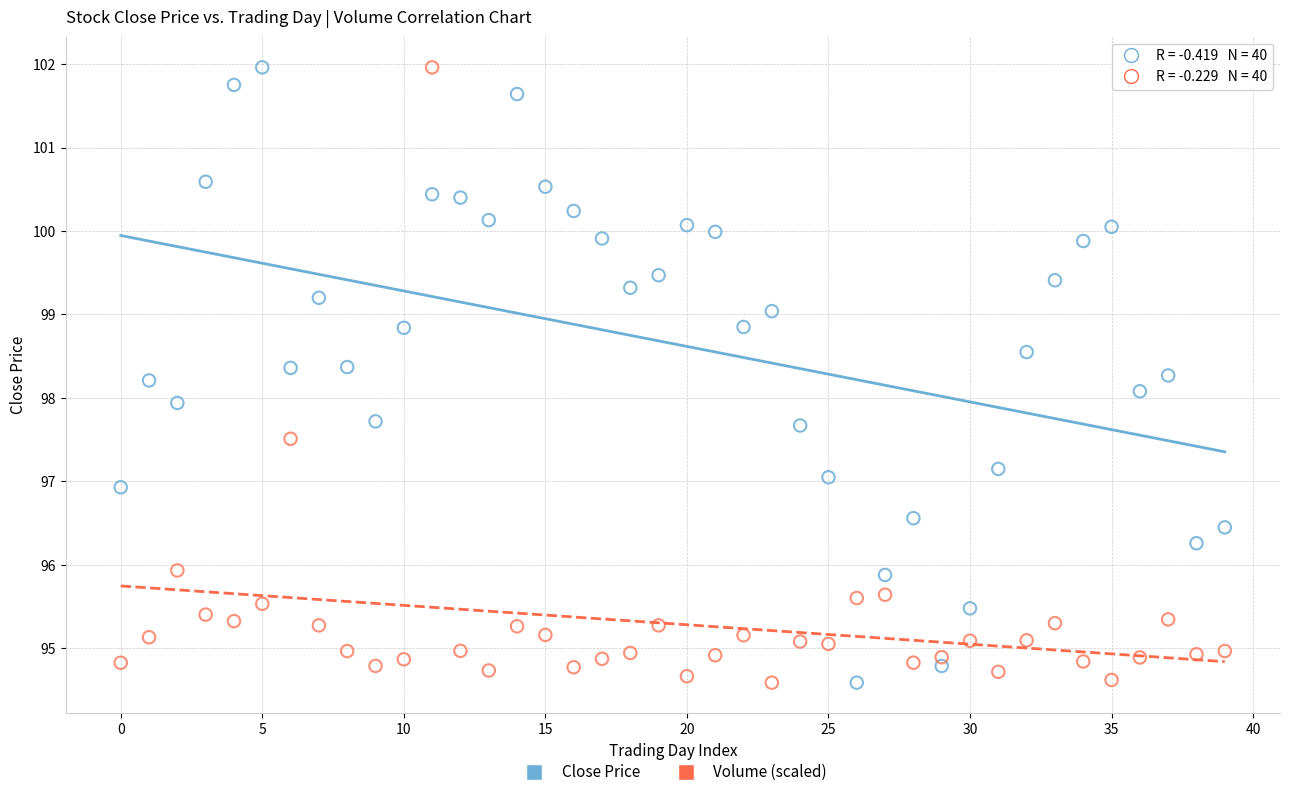

What are all the series names shown in the legend?

Close Price, Volume (scaled)